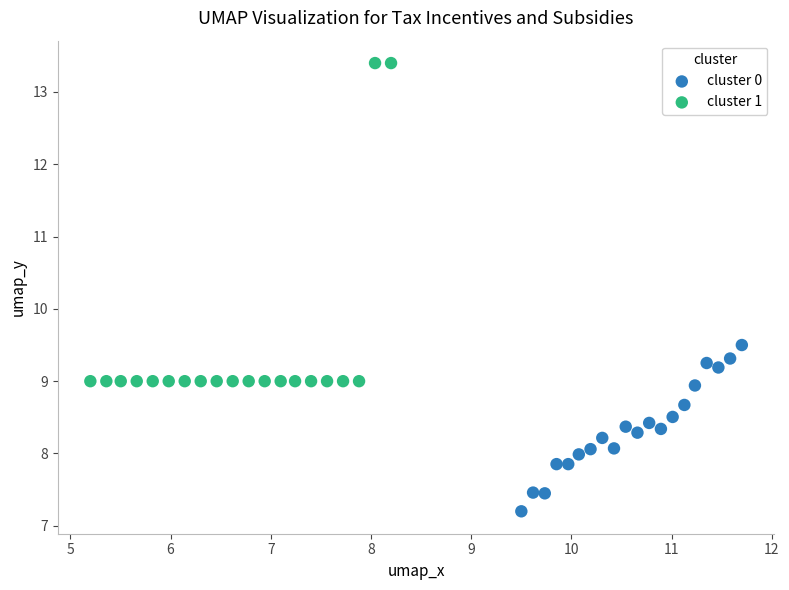

Which series contains the lowest Y value?

cluster 0